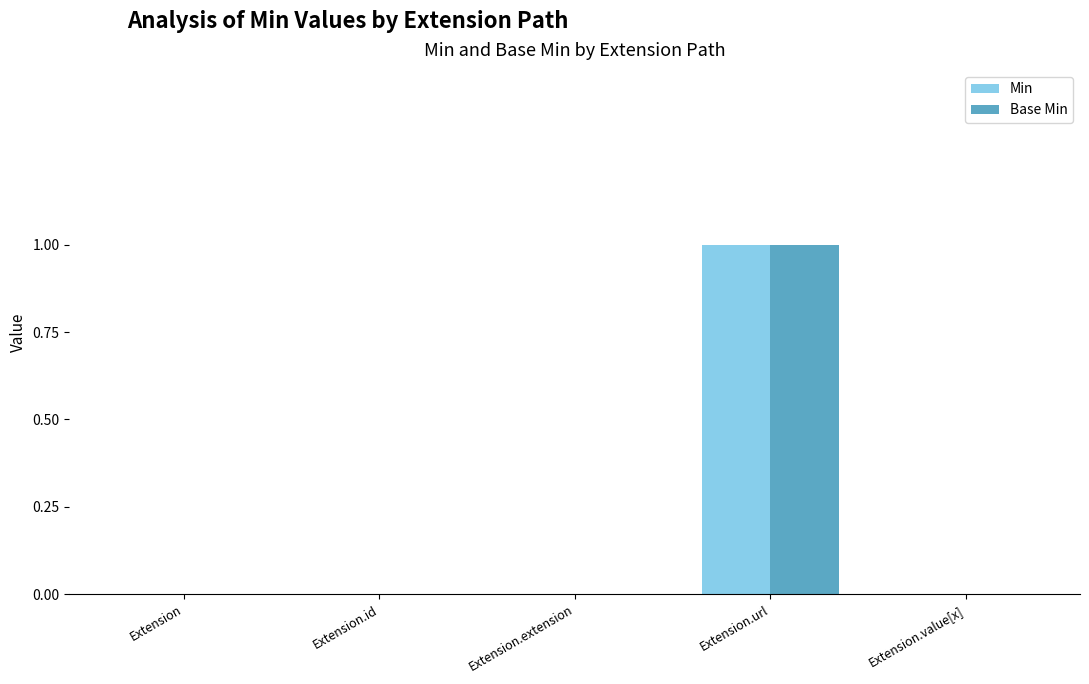

The Min series shows 0 at Extension. True or false?

True